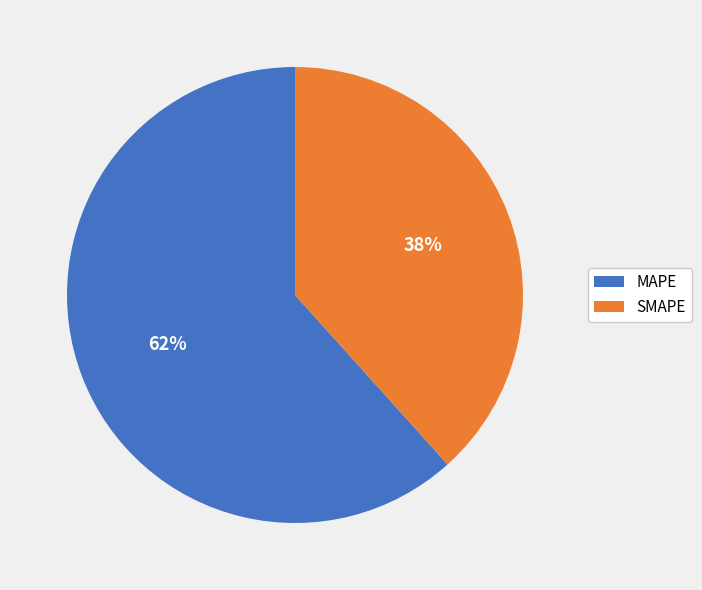

How many segments does this pie chart have?

2